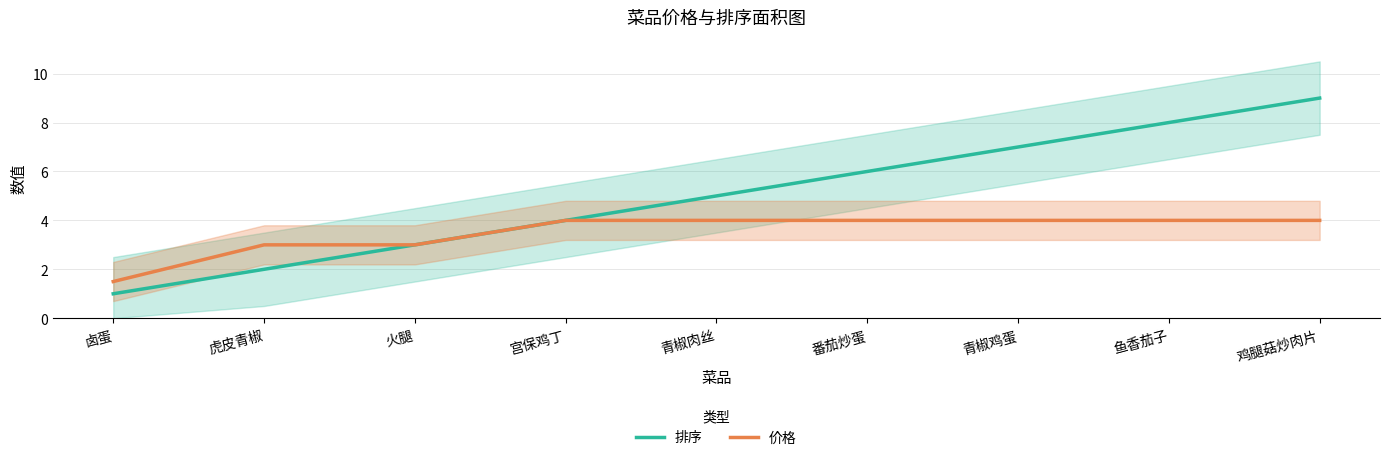

What is the average value of the 价格 series?

3.5